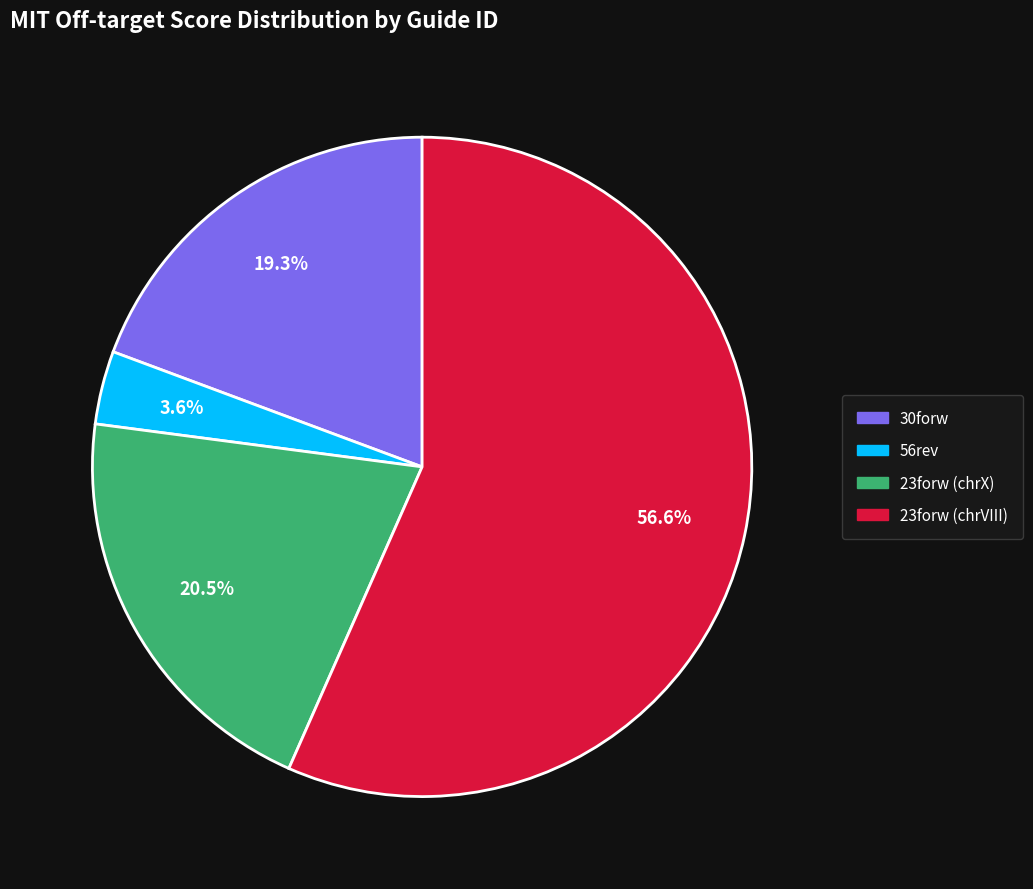

Do 30forw and 23forw (chrVIII) together represent more than half of the pie?

Yes